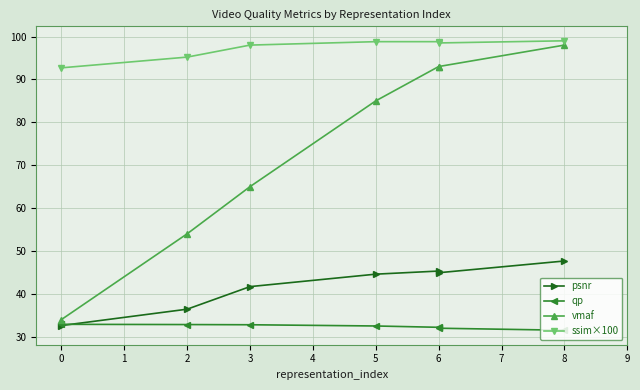

What is the average value of the qp series?

32.4